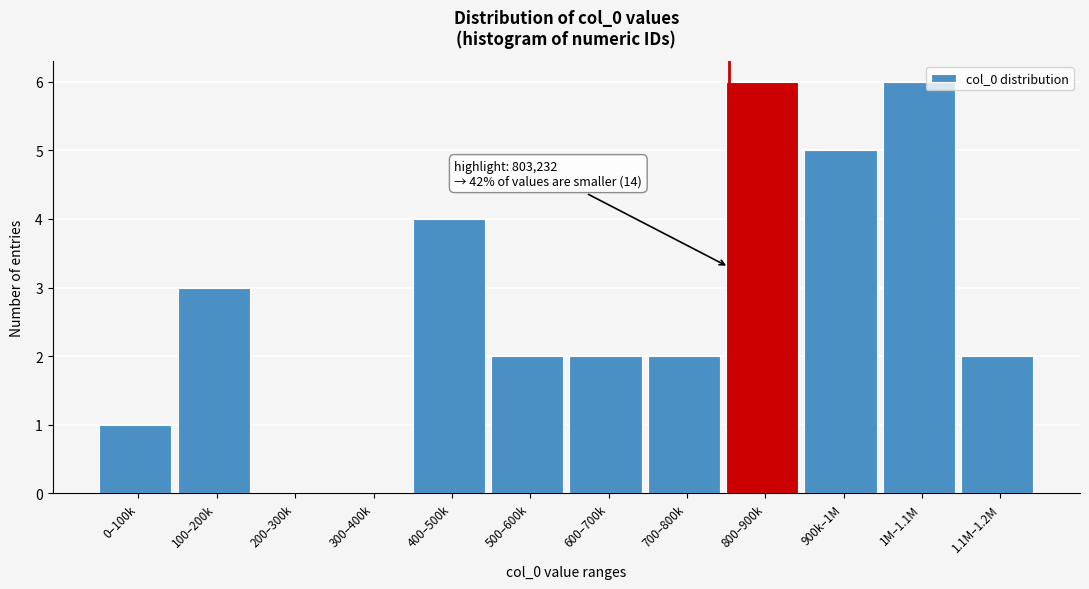

Reading left to right, list all the values displayed in this chart.

0–100k=1	100–200k=3	200–300k=0	300–400k=0	400–500k=4	500–600k=2	600–700k=2	700–800k=2	800–900k=6	900k–1M=5	1M–1.1M=6	1.1M–1.2M=2